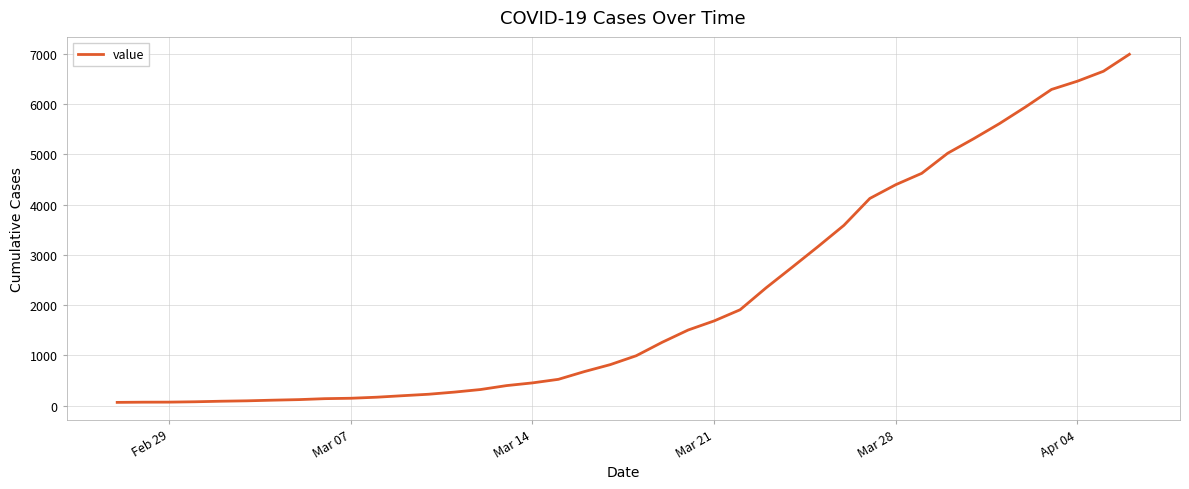

What is the maximum value shown in the chart?

6995